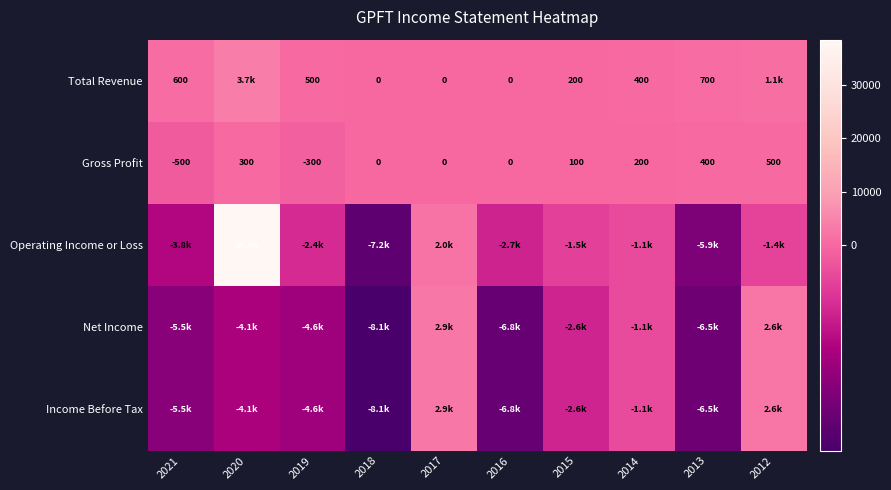

How many data points does each series have?

10